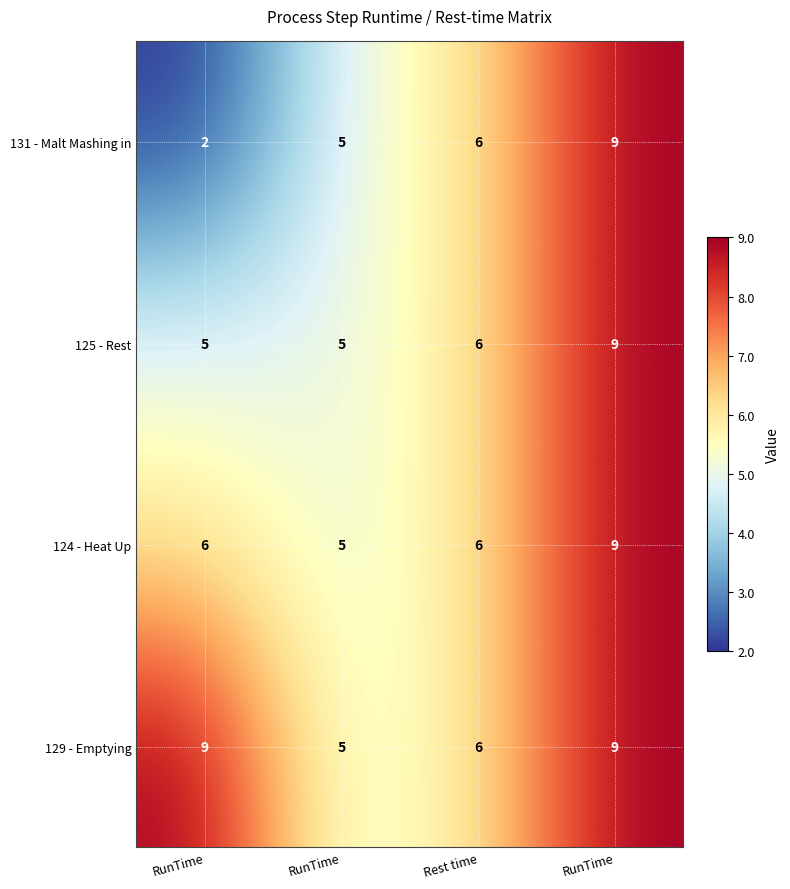

What is the minimum value shown in the chart?

2